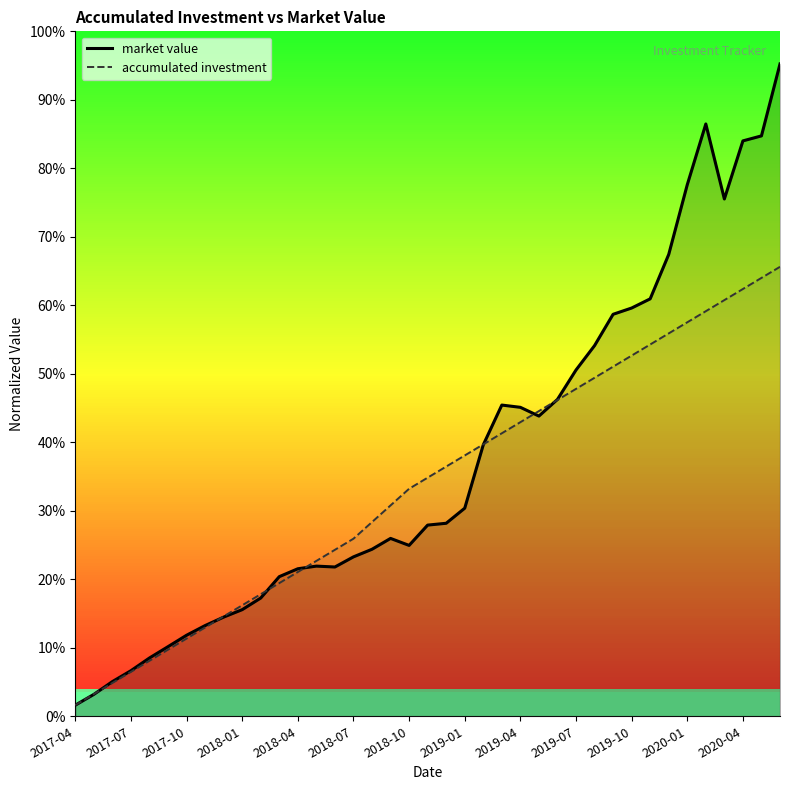

True or false: accumulated investment and market value cross at least once.

True